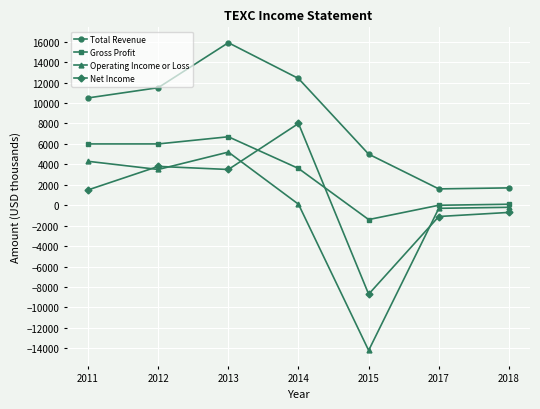

True or false: Gross Profit and Total Revenue intersect in this chart.

False